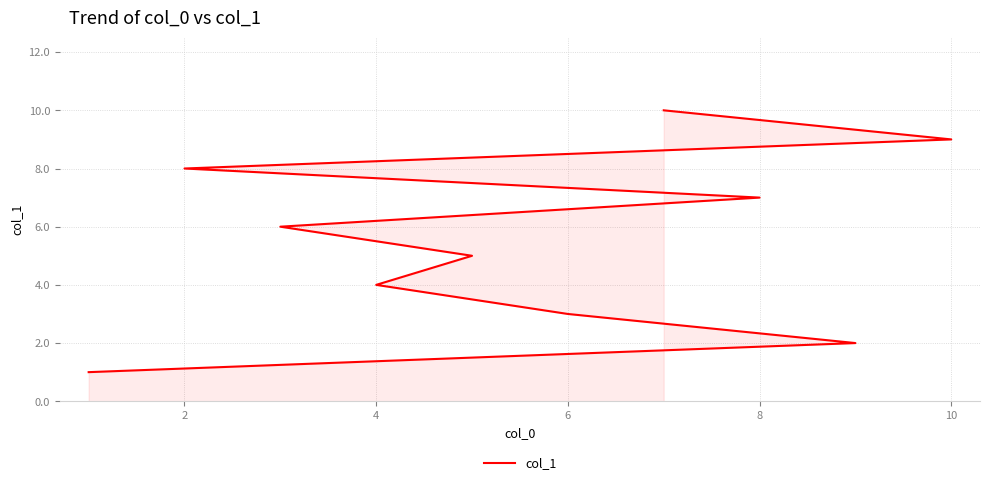

Does the chart display data point markers on the line(s)?

No